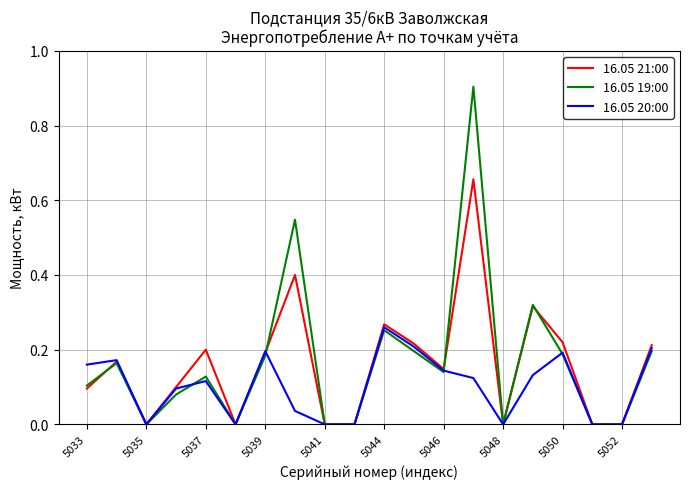

Which series has the largest range (max minus min)?

16.05 19:00